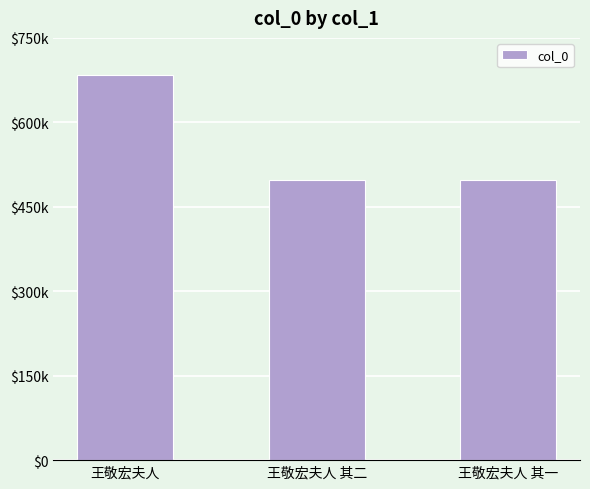

Does the chart contain any negative values?

No